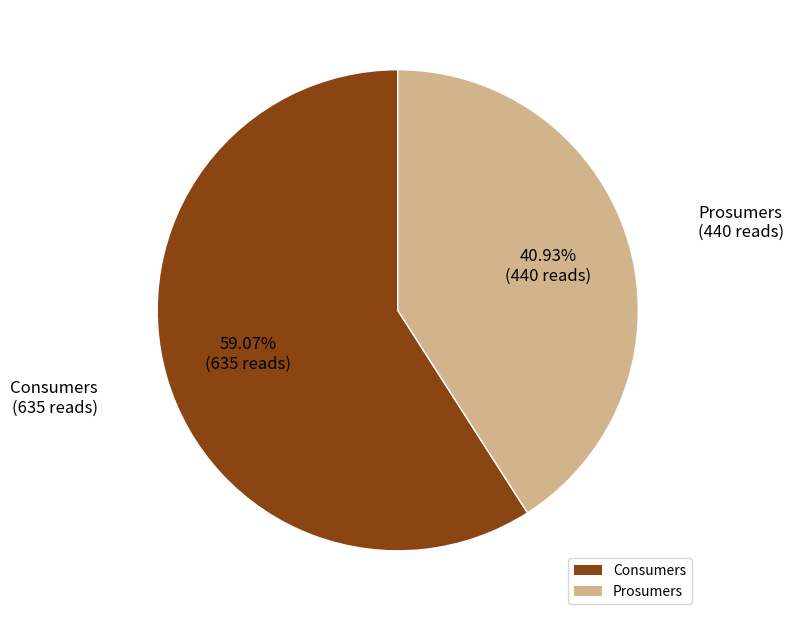

Count the number of slices in the pie.

2